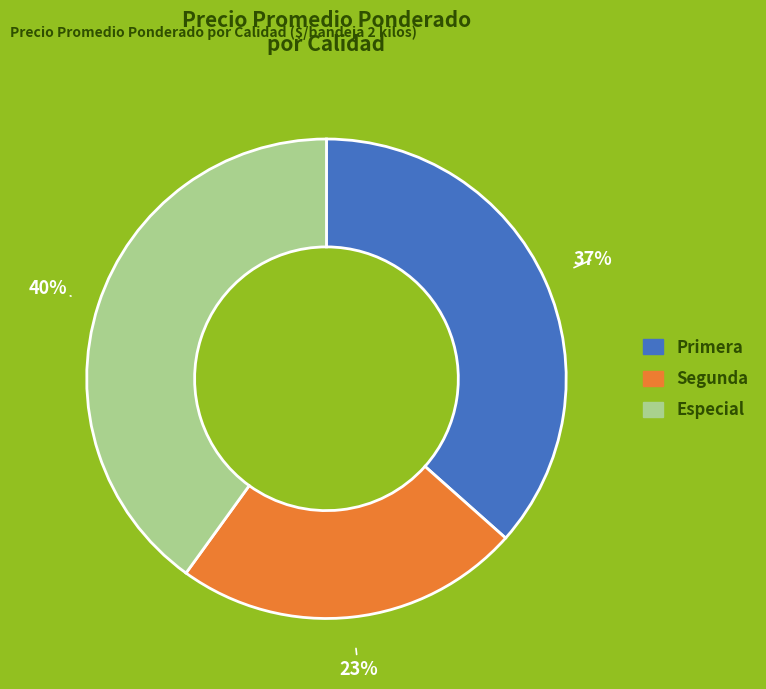

To the nearest percent, what is the difference between the Especial and Primera slice percentages?

3%